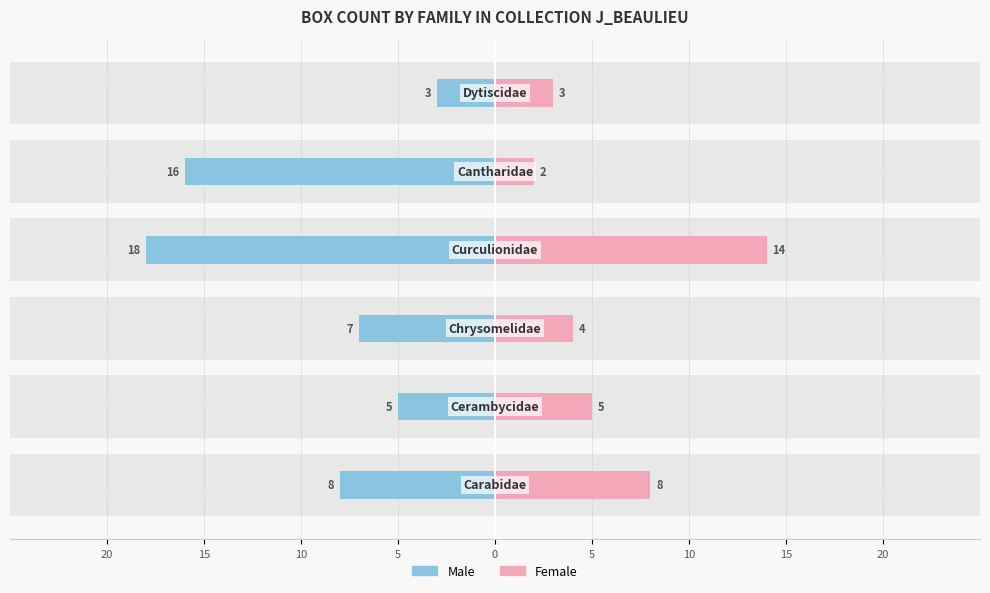

At how many categories does at least one series exceed -17?

6